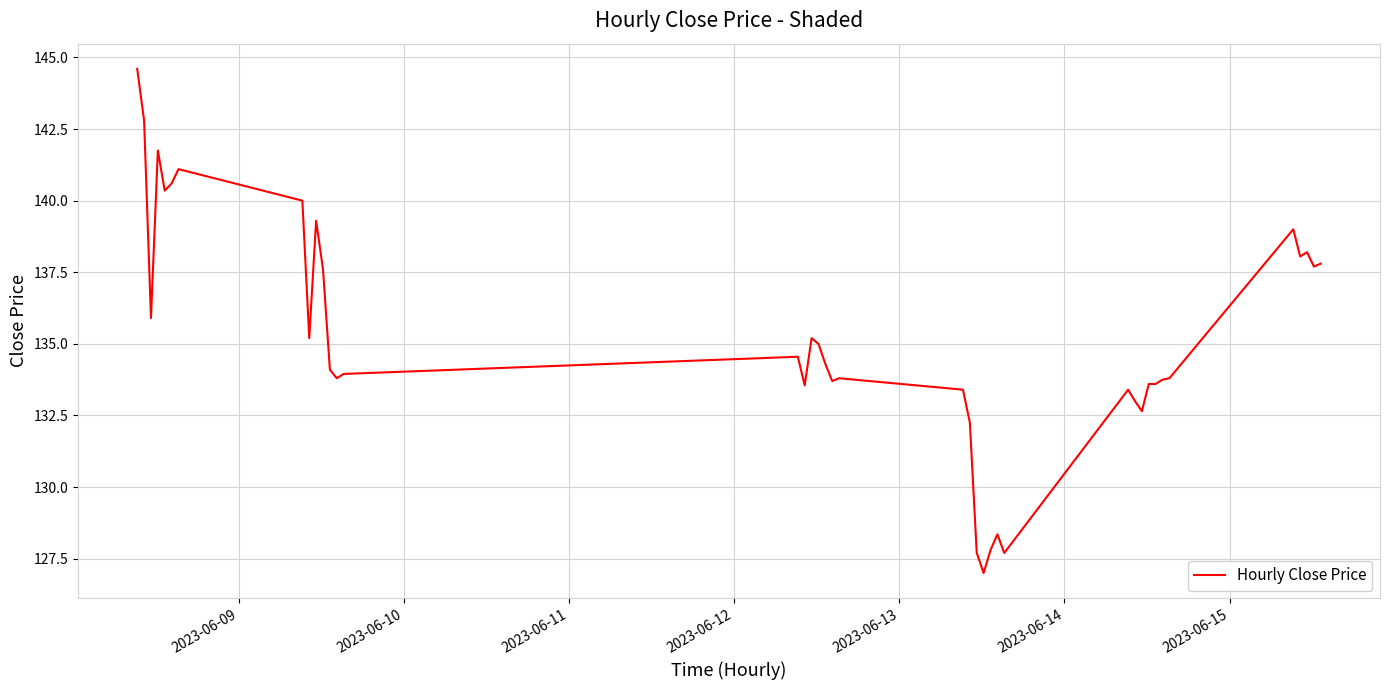

What is the minimum value shown in the chart?

127.0